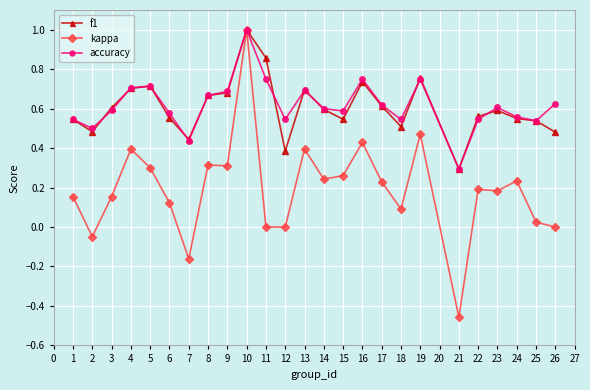

What is the greatest value displayed?

1.0